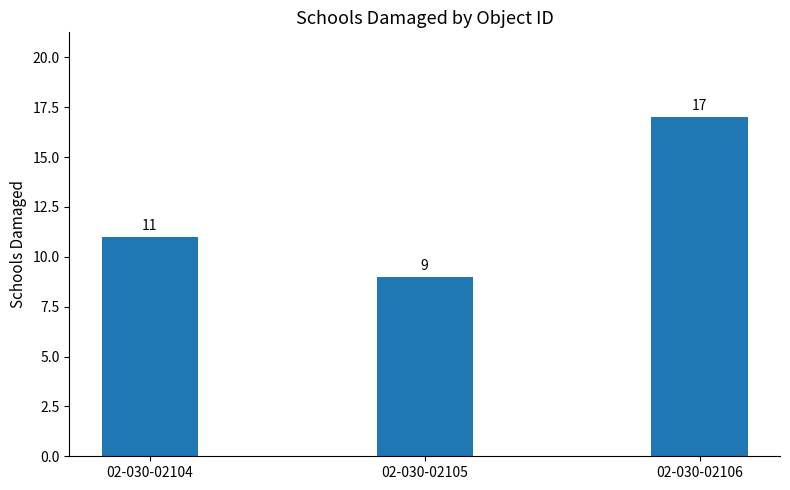

Does the chart contain any negative values?

No